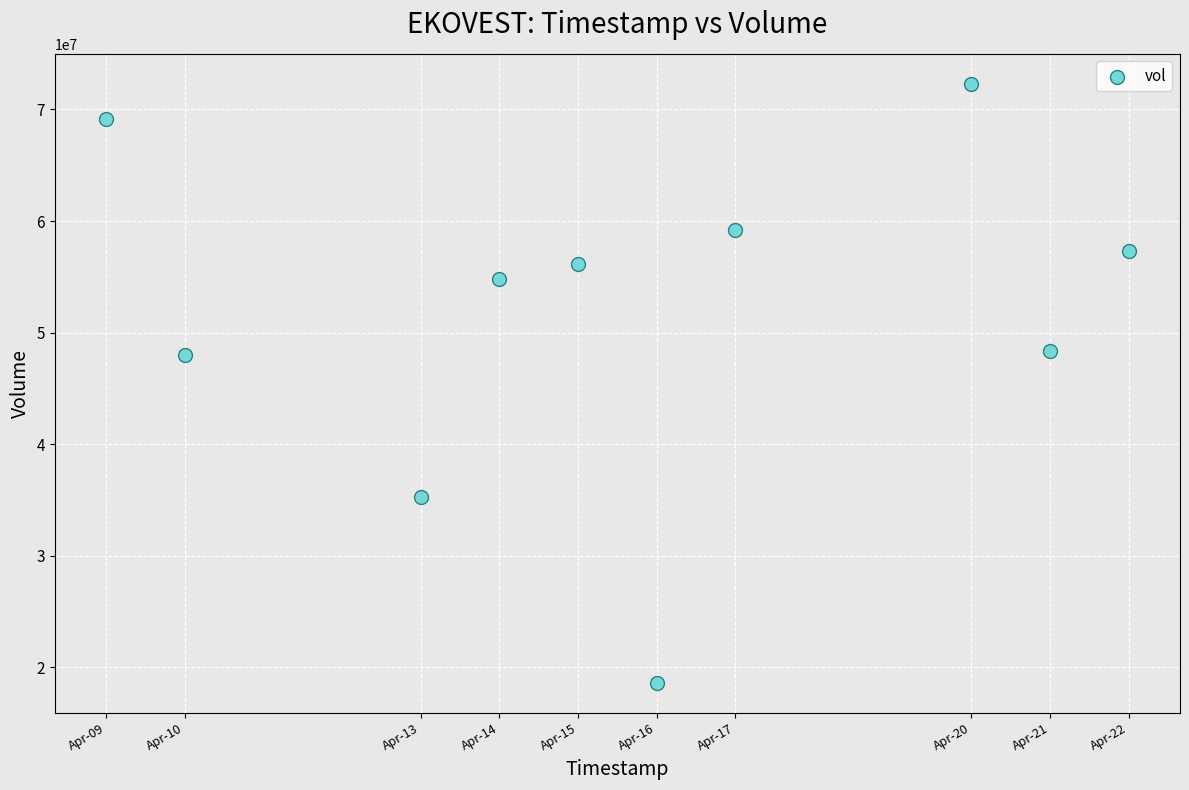

What is the average Y value?

51900370